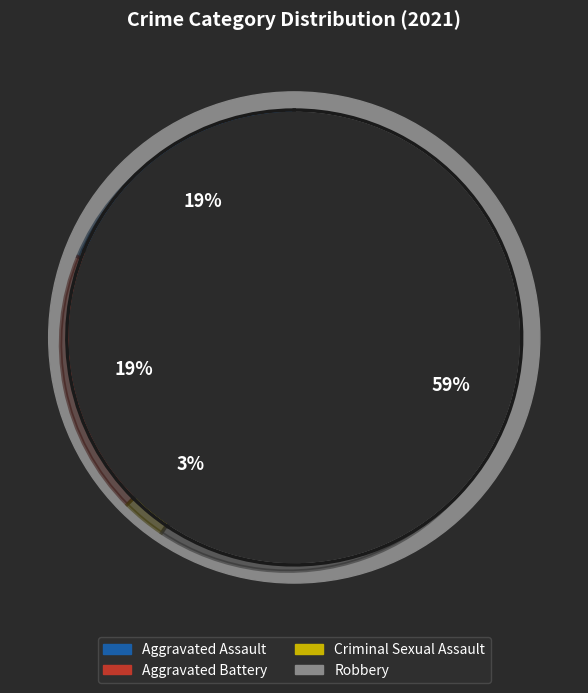

Is it true that Aggravated Battery is 19% of the pie?

True